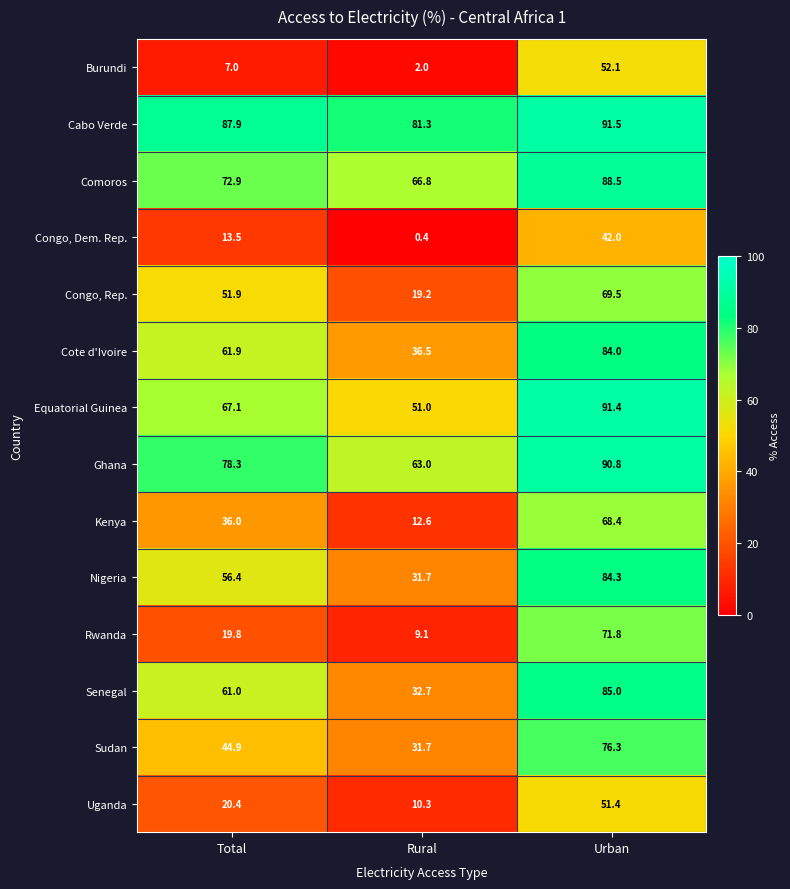

Is it true that Congo, Rep. equals 72.9 at Total?

False